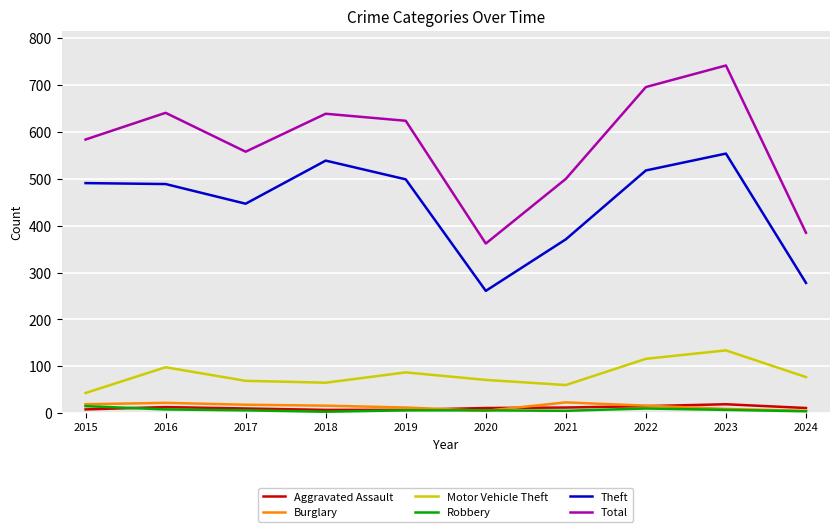

Which label corresponds to the largest value in the chart?

2023